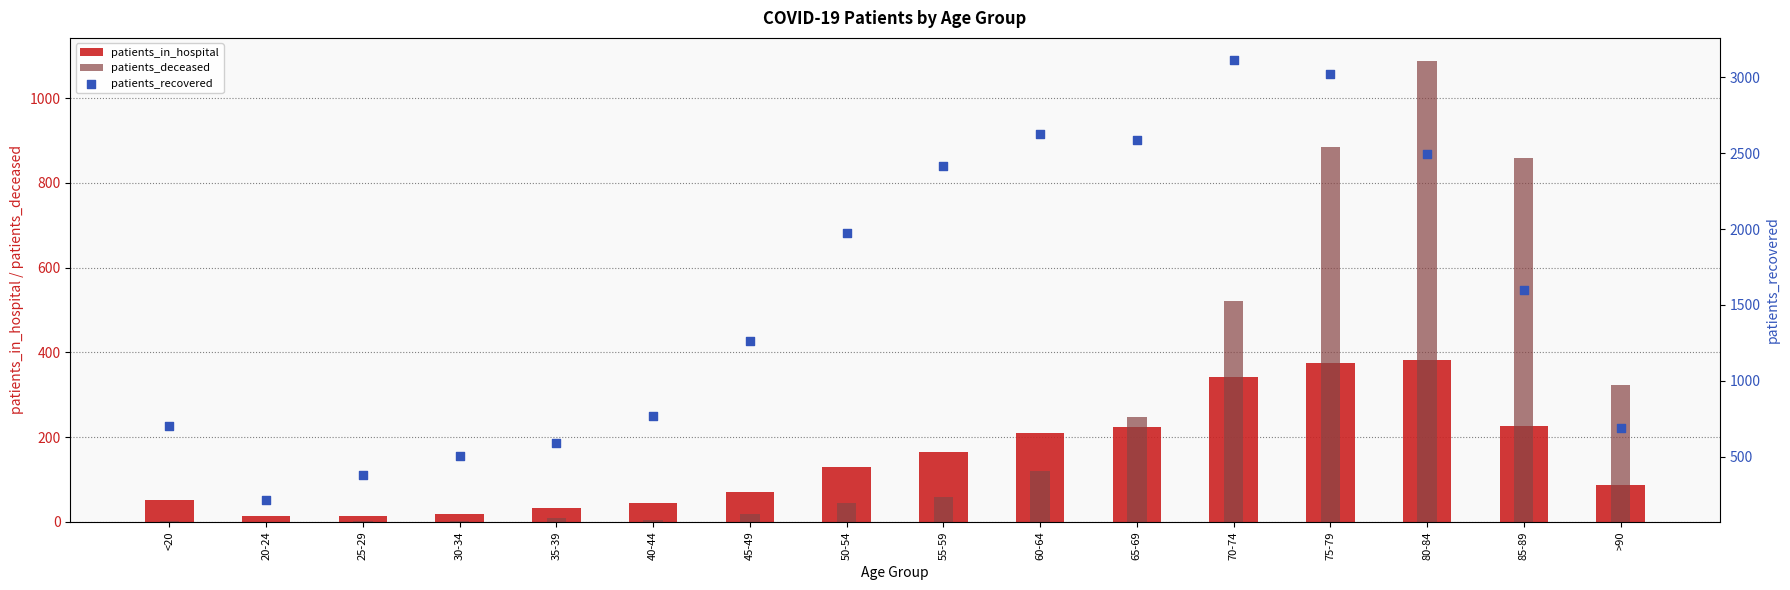

Which series has the largest total across all categories?

patients_recovered